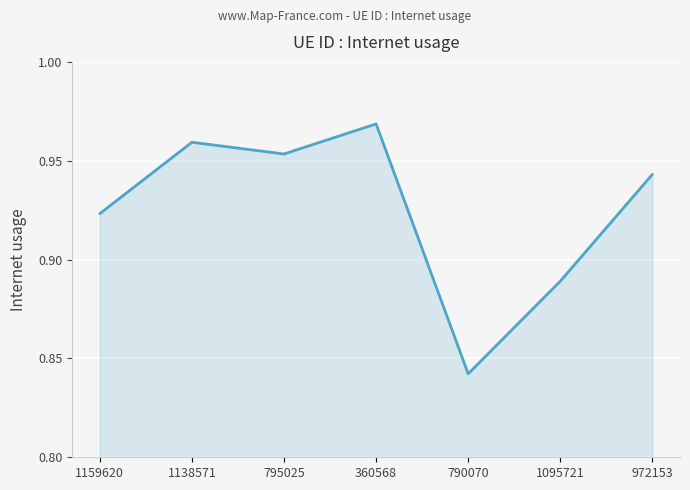

The value at 790070 is 0.3. True or false?

False